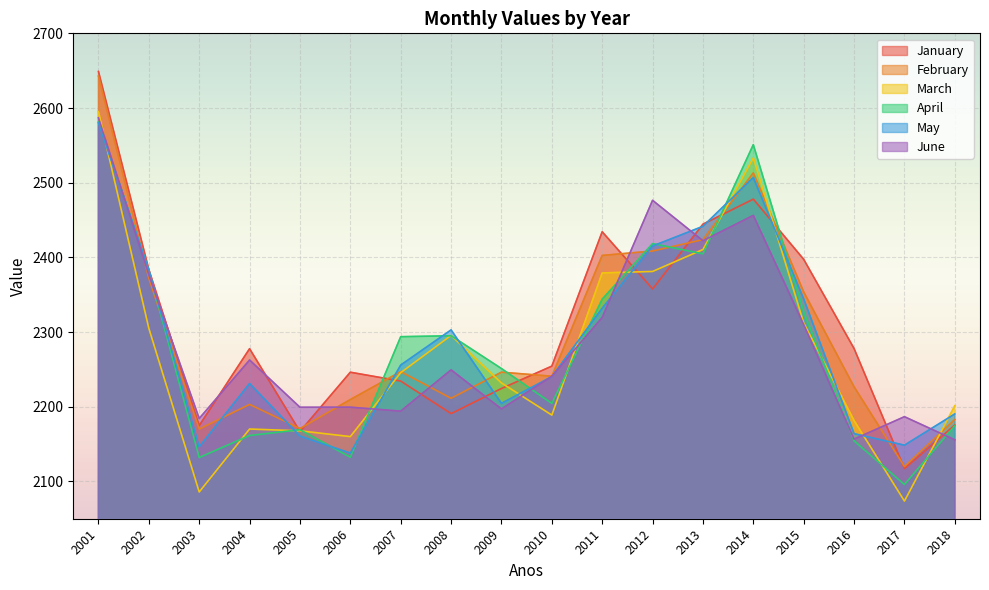

Reading left to right, what are all the values shown in this chart?

January: 2001=2649.0	2002=2383.7	2003=2174.8	2004=2277.7	2005=2166.8	2006=2246.2	2007=2234.3	2008=2190.8	2009=2224.4	2010=2254.3	2011=2434.3	2012=2357.7	2013=2444.4	2014=2478.0	2015=2397.4	2016=2278.0	2017=2117.1	2018=2175.6
February: 2001=2642.8	2002=2371.7	2003=2170.1	2004=2203.1	2005=2170.8	2006=2209.6	2007=2247.0	2008=2211.3	2009=2246.3	2010=2240.8	2011=2402.6	2012=2408.5	2013=2423.8	2014=2513.1	2015=2353.8	2016=2226.8	2017=2119.9	2018=2182.9
March: 2001=2595.1	2002=2304.9	2003=2085.8	2004=2170.1	2005=2167.7	2006=2160.0	2007=2245.6	2008=2295.5	2009=2231.8	2010=2188.8	2011=2379.2	2012=2381.1	2013=2410.5	2014=2533.2	2015=2312.2	2016=2181.5	2017=2073.7	2018=2201.3
April: 2001=2581.4	2002=2382.8	2003=2131.9	2004=2161.5	2005=2169.2	2006=2132.4	2007=2293.8	2008=2295.0	2009=2251.1	2010=2204.4	2011=2344.0	2012=2418.4	2013=2404.8	2014=2550.9	2015=2327.2	2016=2154.3	2017=2095.8	2018=2174.6
May: 2001=2580.1	2002=2382.9	2003=2146.3	2004=2231.1	2005=2160.7	2006=2137.9	2007=2255.7	2008=2302.8	2009=2204.5	2010=2240.3	2011=2331.9	2012=2415.2	2013=2441.6	2014=2507.0	2015=2344.3	2016=2163.9	2017=2148.5	2018=2190.3
June: 2001=2586.9	2002=2376.7	2003=2184.2	2004=2262.5	2005=2199.3	2006=2199.4	2007=2194.1	2008=2249.3	2009=2197.0	2010=2240.7	2011=2319.5	2012=2476.4	2013=2422.2	2014=2456.2	2015=2310.1	2016=2156.6	2017=2186.6	2018=2155.7